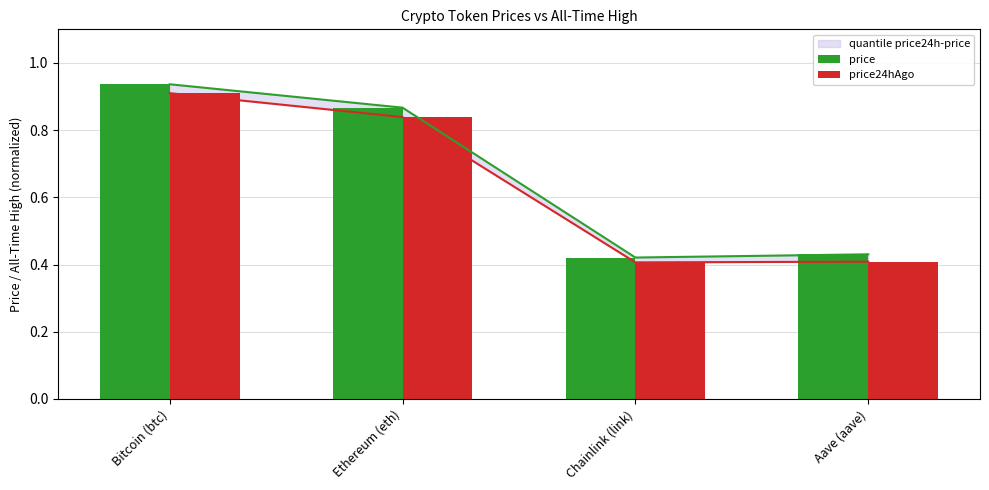

What is the maximum value shown in the chart?

0.9